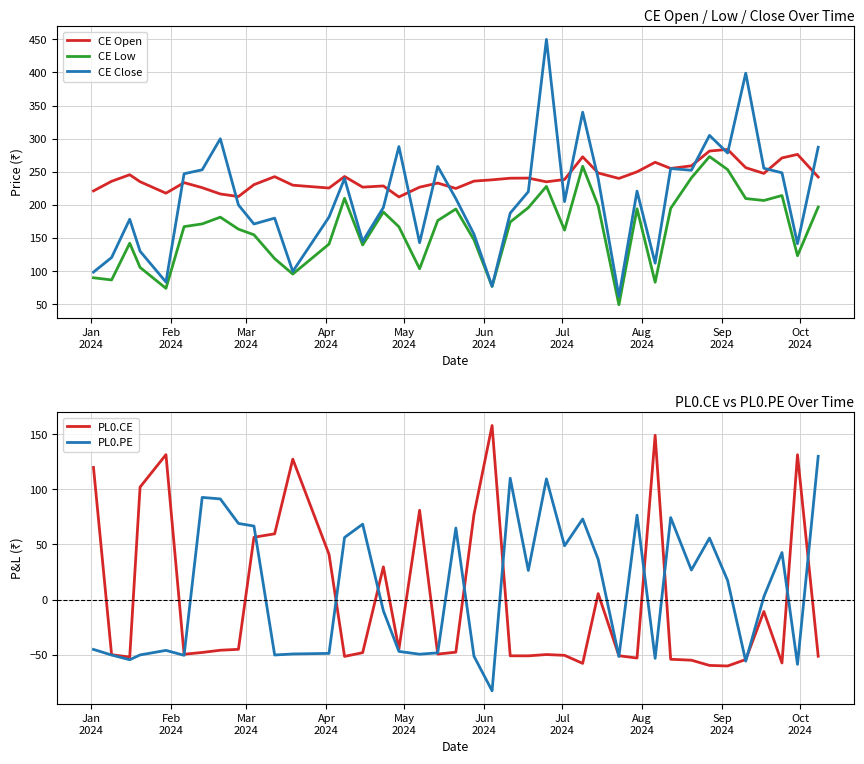

What is the minimum value for CE Close?

61.8